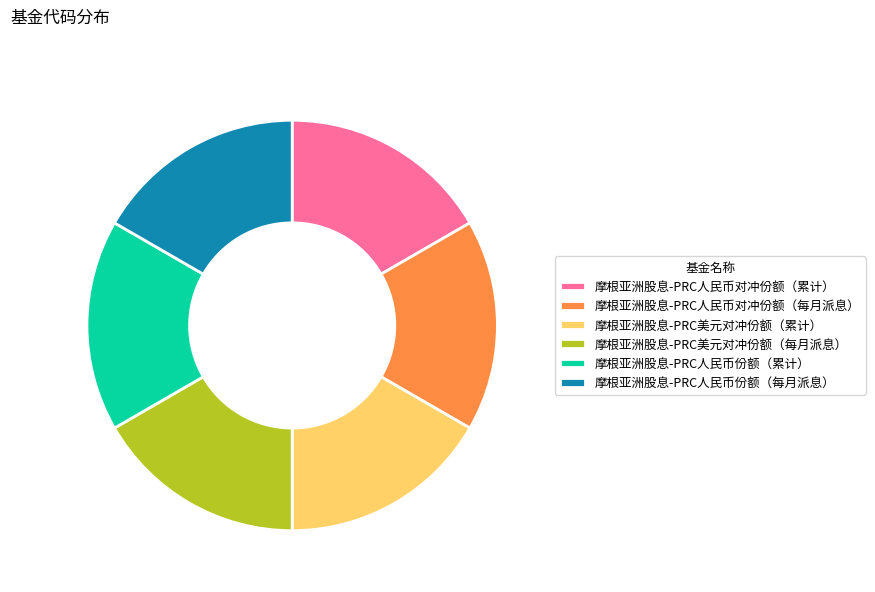

What is the ratio of the value at 摩根亚洲股息-PRC美元对冲份额（累计） to the value at 摩根亚洲股息-PRC人民币份额（每月派息）?

1.0